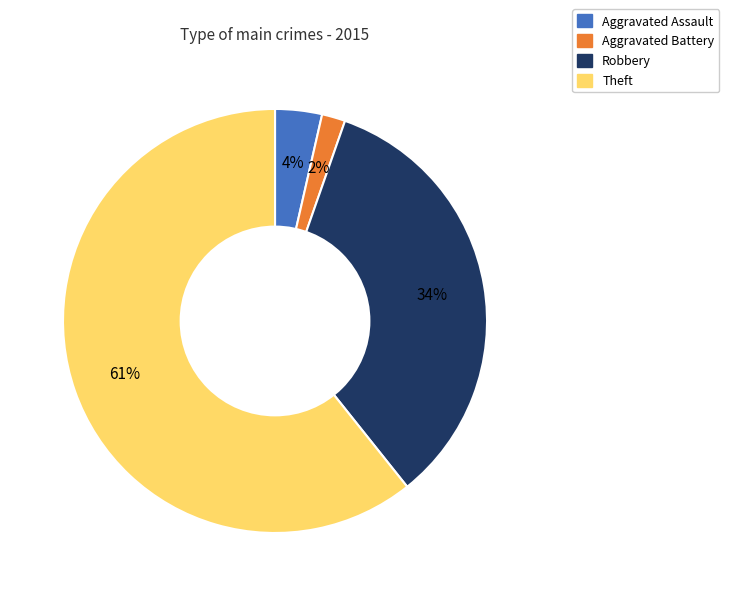

Is it true that Aggravated Battery is 2% of the pie?

True